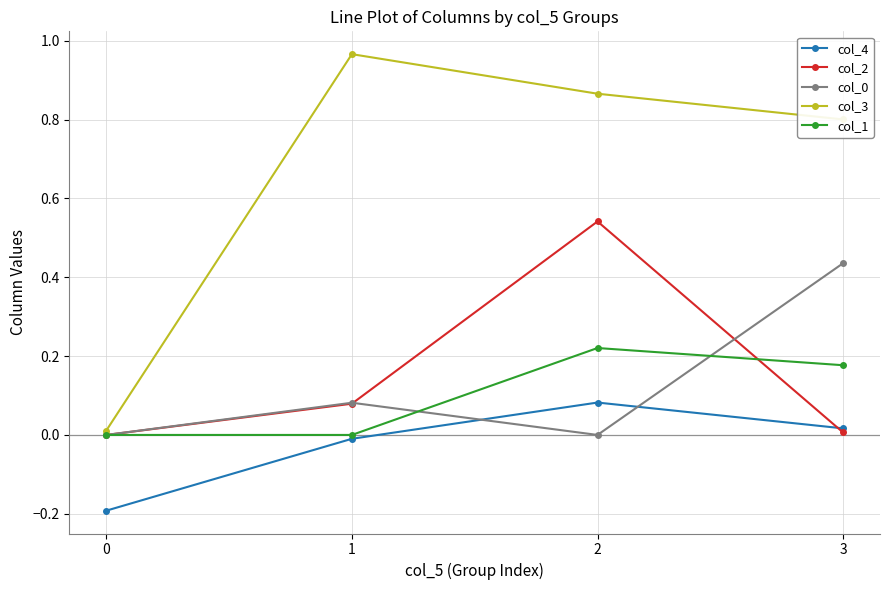

Is it true that col_1 equals 0.0 at 0?

True